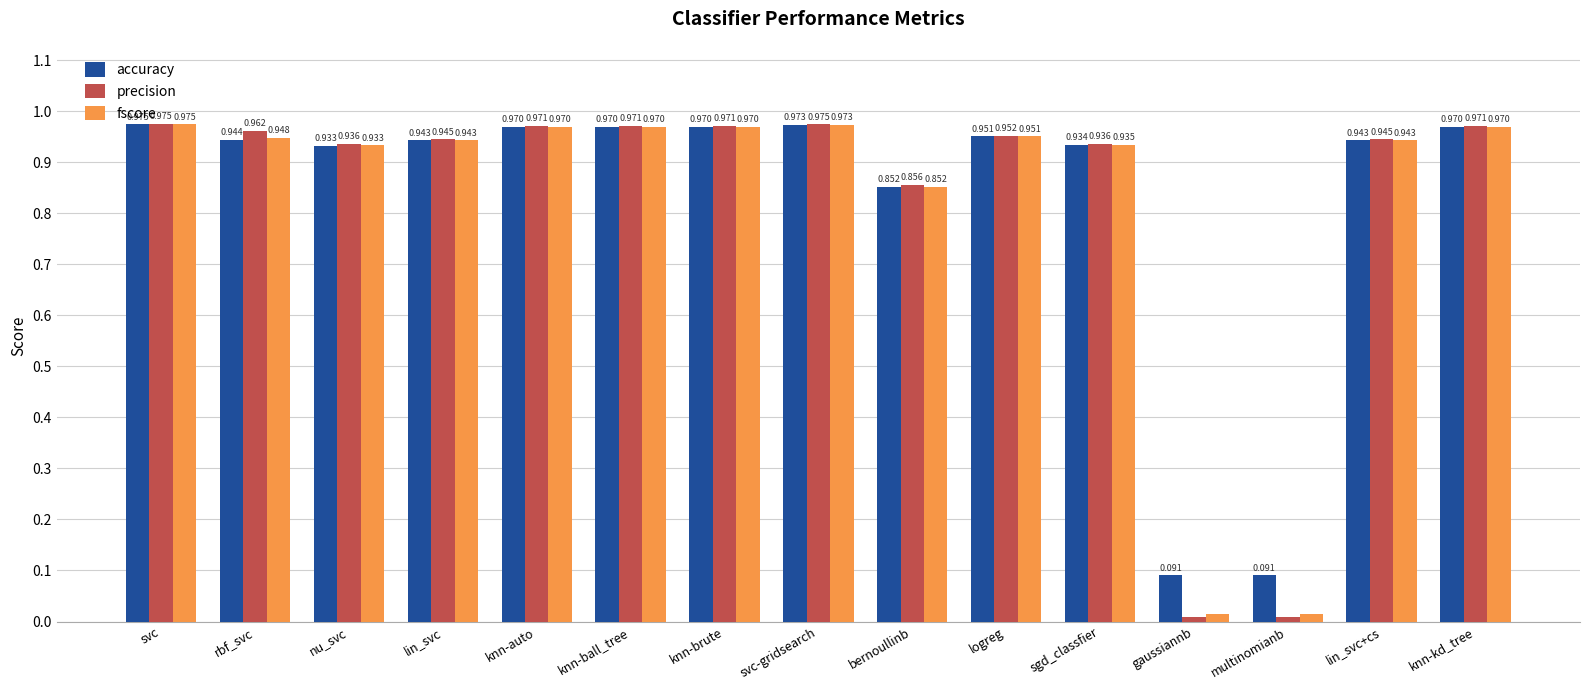

Which category has the highest value in the fscore series?

svc